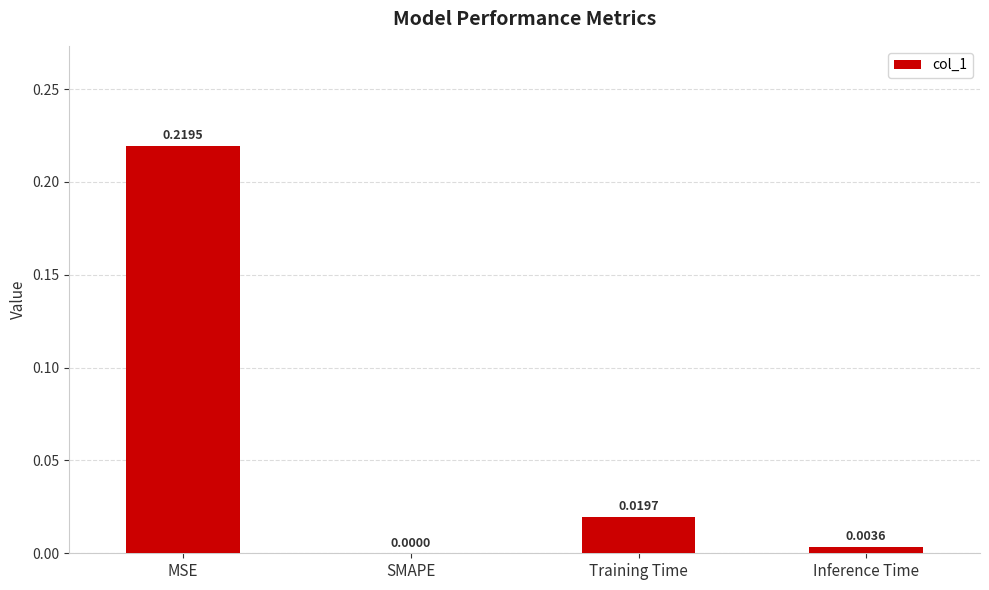

What is the average value?

0.1